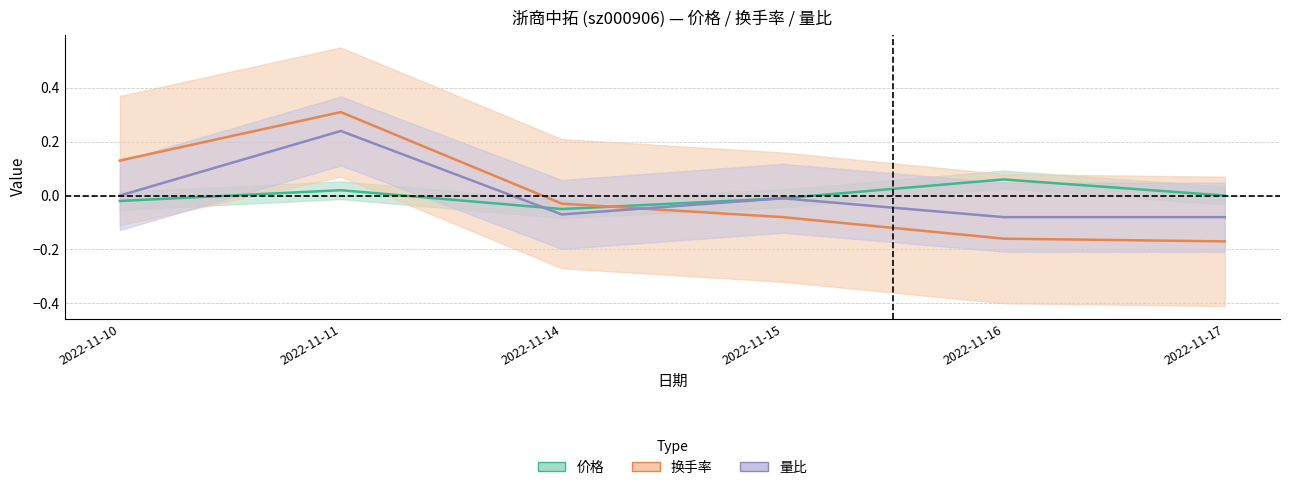

True or false: 价格 has a value of -0.0 at 2022-11-14.

True